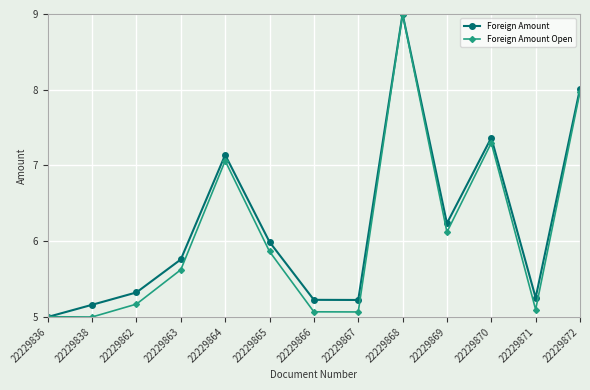

What is the maximum value for Foreign Amount Open?

9.0